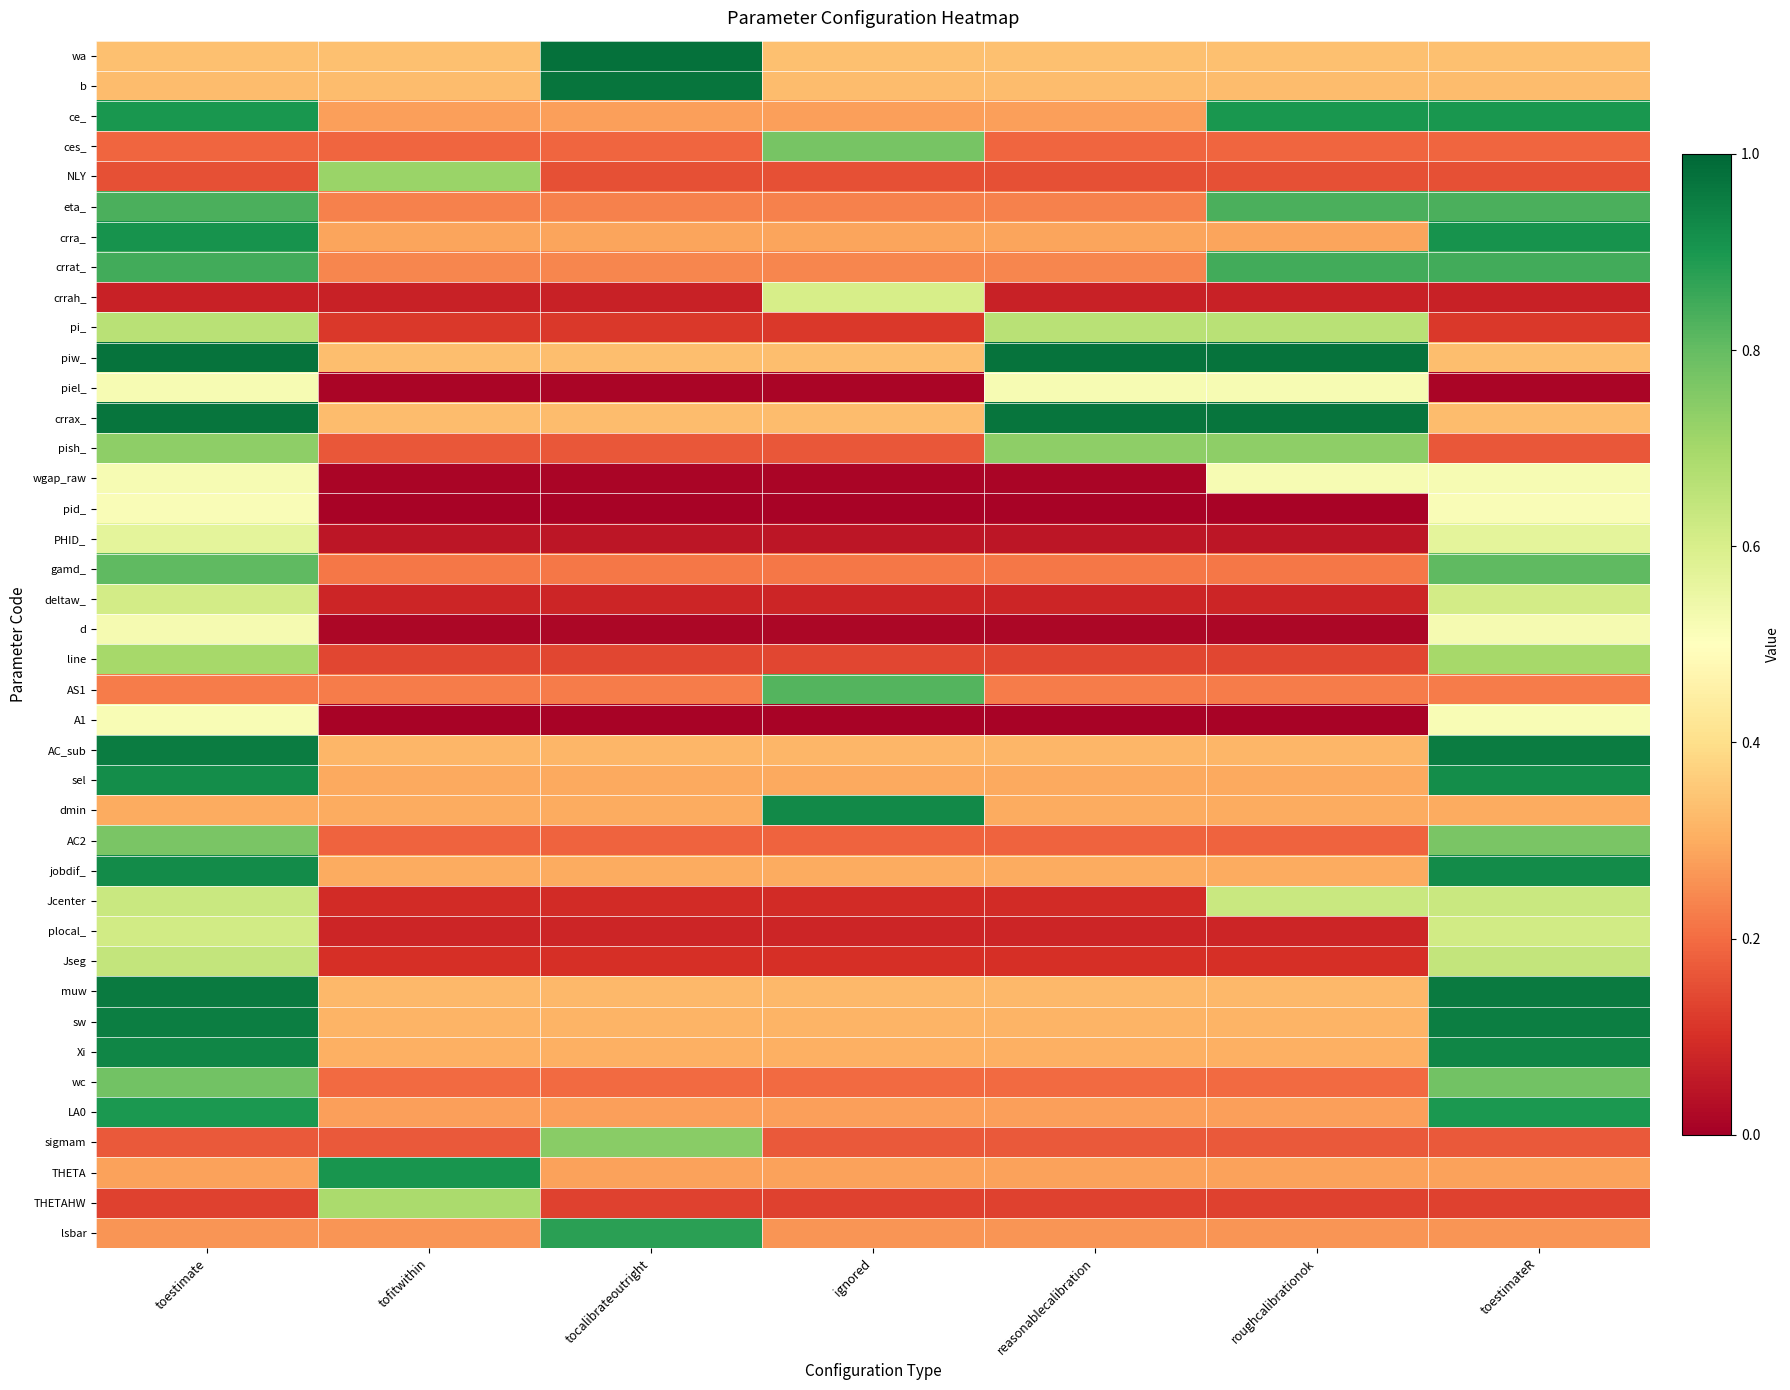

Between roughcalibrationok and toestimate, which is larger?

roughcalibrationok